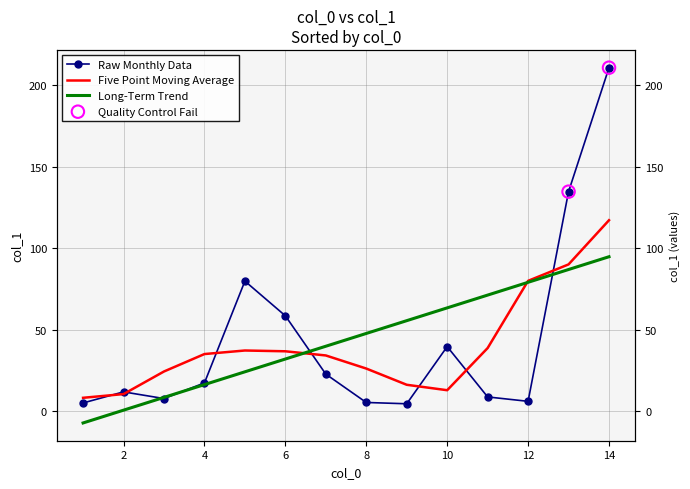

What is the ratio of the value at 1 to the value at 2?

0.4